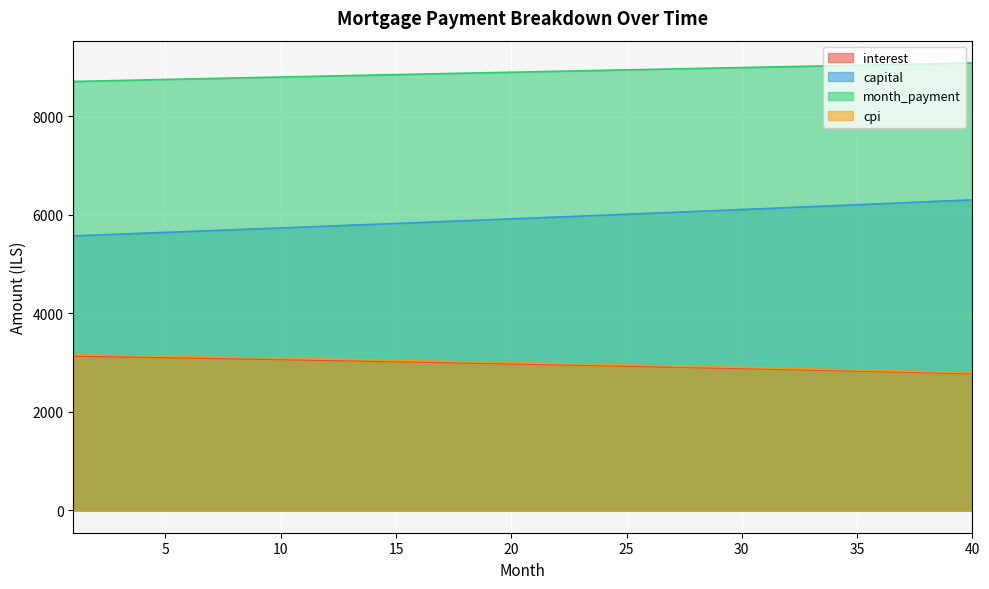

Which has a higher value, 28 or 34?

28